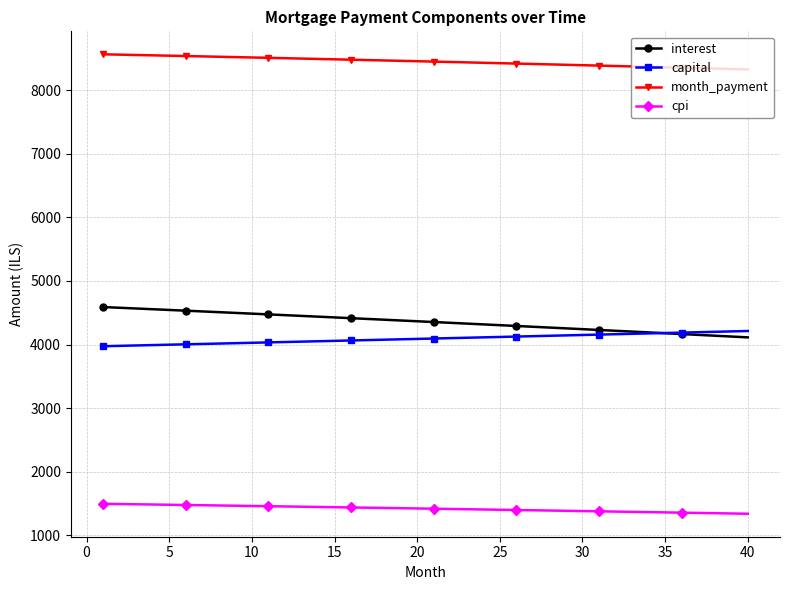

True or false: cpi and interest intersect in this chart.

False